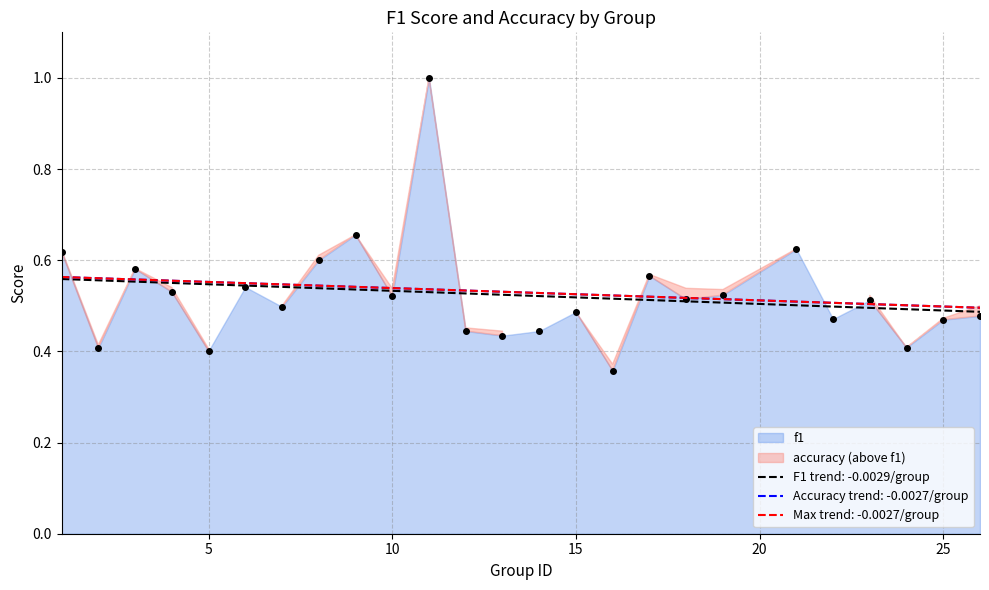

Which label corresponds to the smallest value in the chart?

16